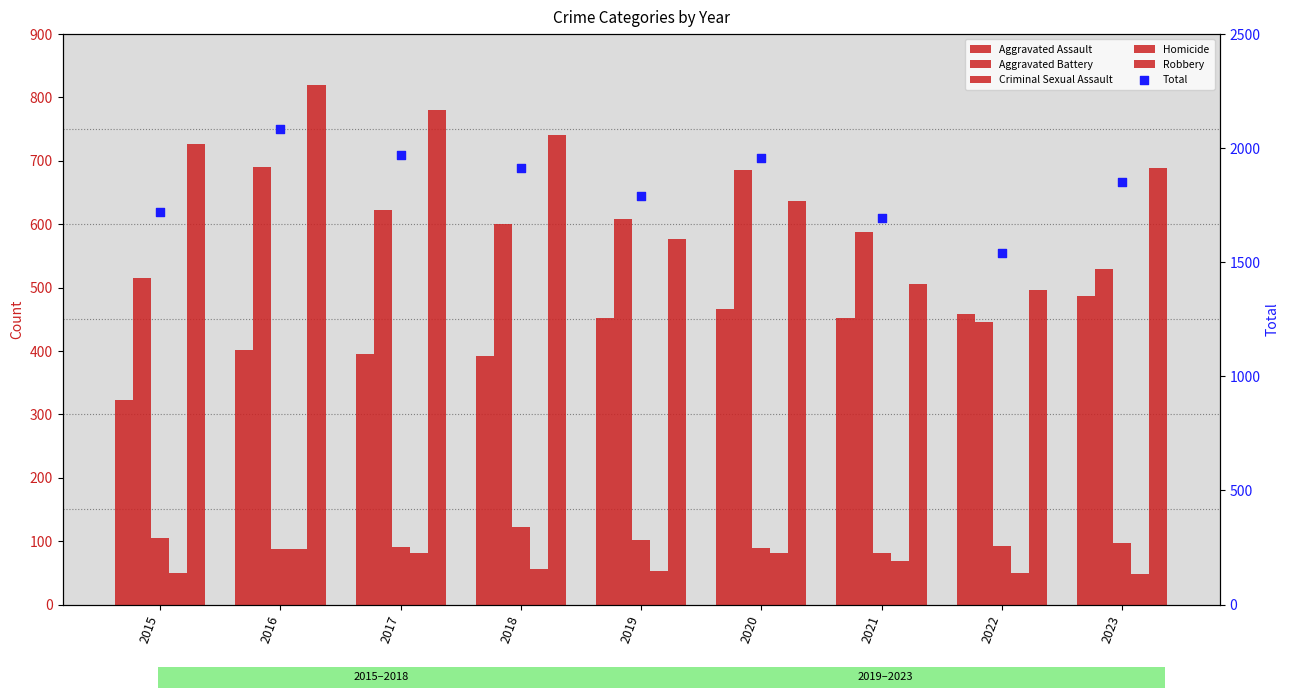

At which category is the sum across all series the highest?

2016